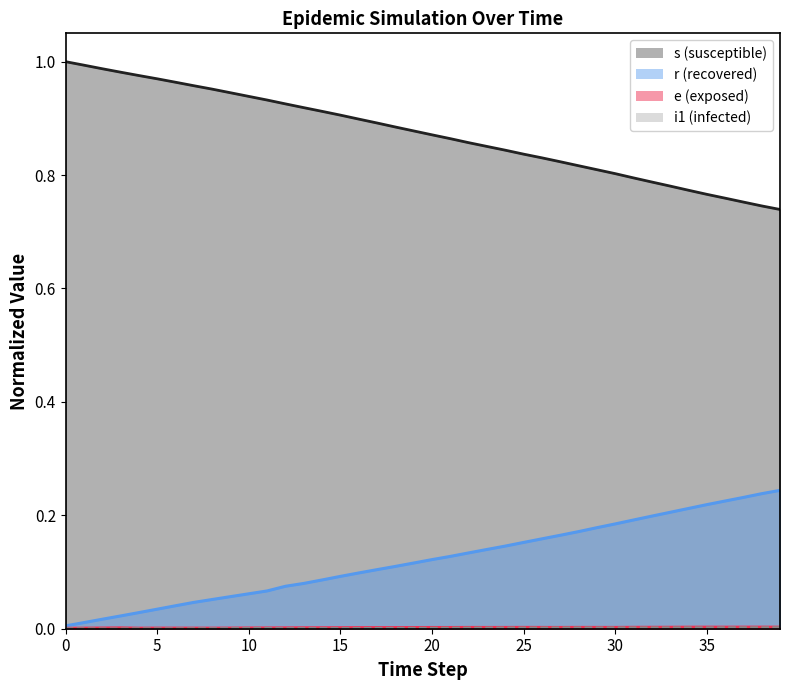

Between 23 and 36, which is larger?

23